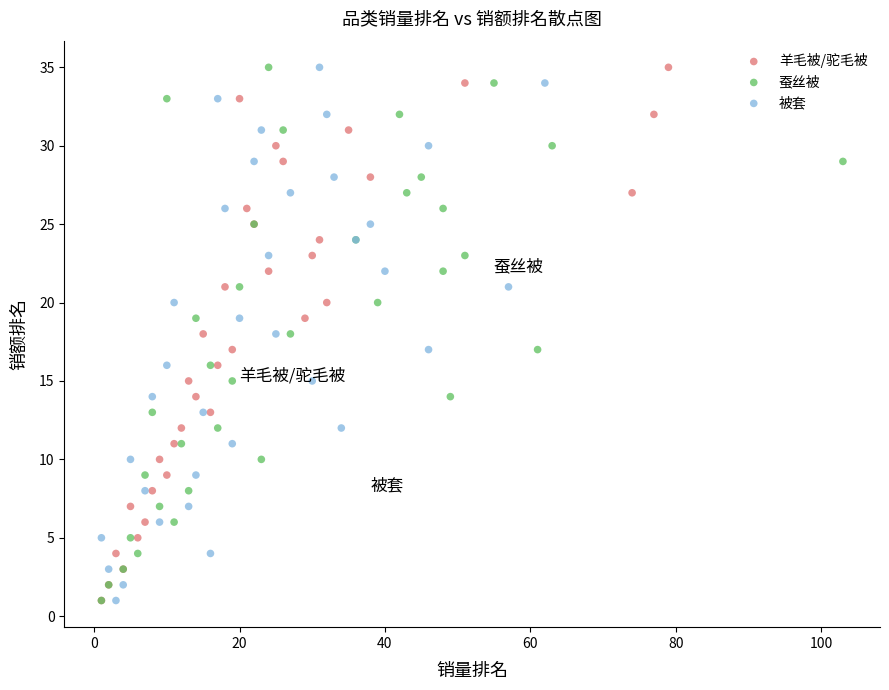

What are all the series names shown in the legend?

羊毛被/驼毛被, 蚕丝被, 被套